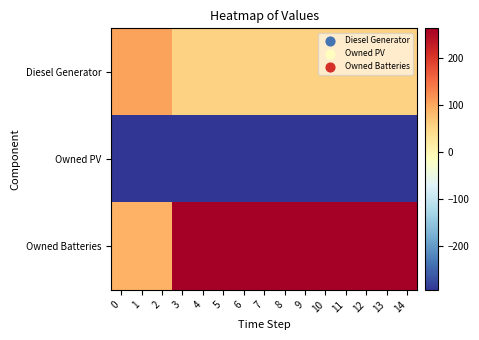

List the series in order of their overall mean, highest first.

Owned Batteries, Diesel Generator, Owned PV